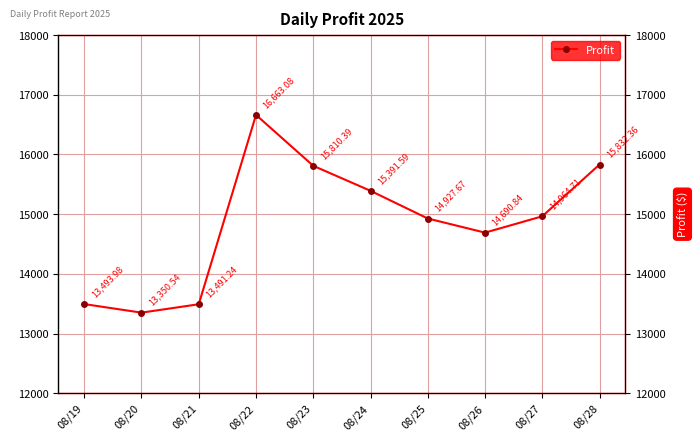

Is it true that the value at 08/27 is 14964.7?

True